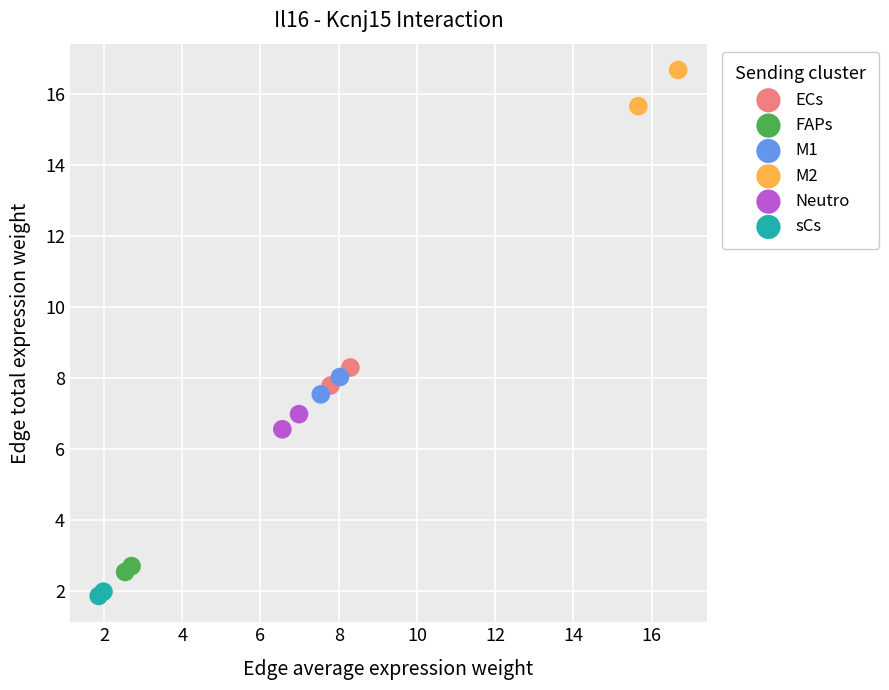

What are all the series names shown in the legend?

ECs, FAPs, M1, M2, Neutro, sCs